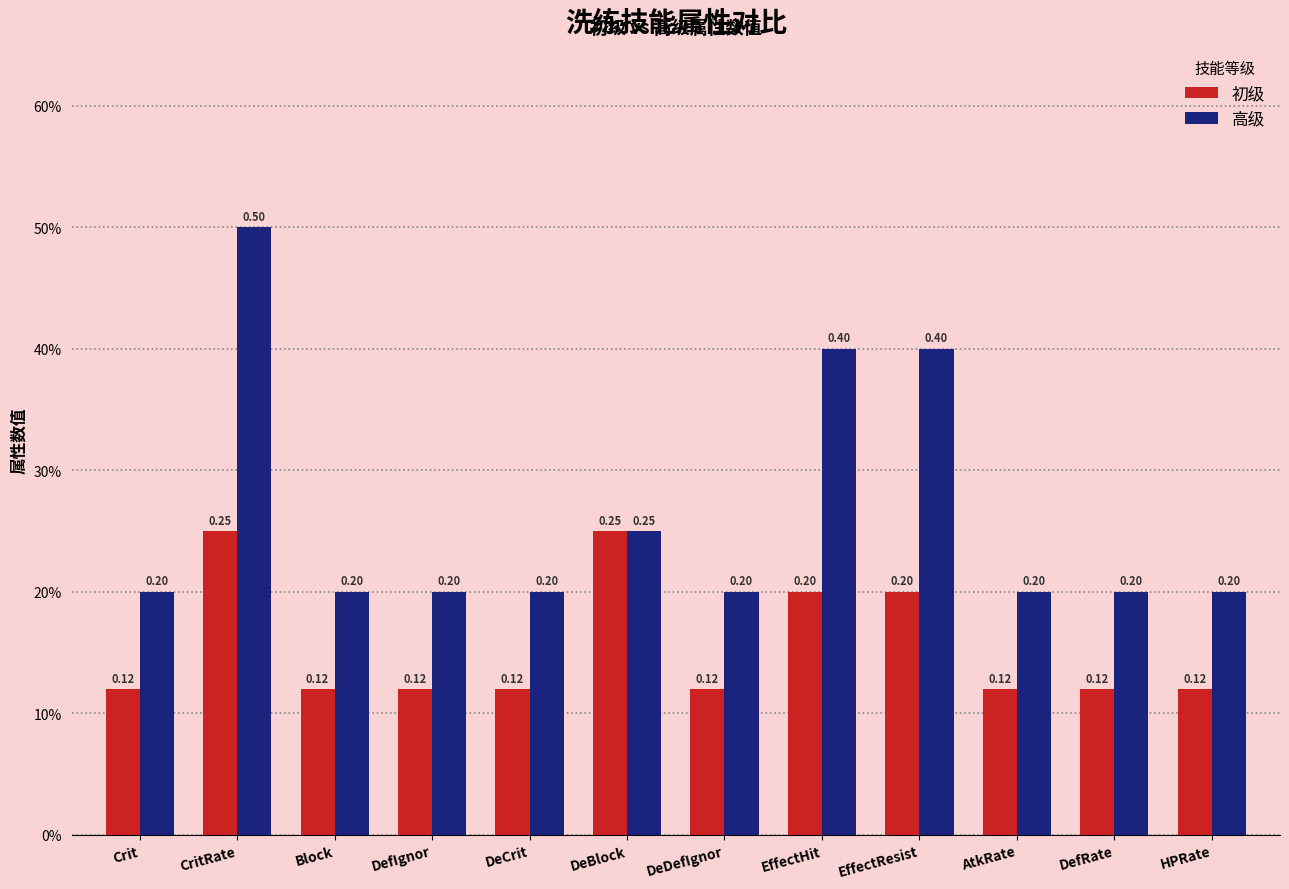

Is it true that 高级 equals 0.2 at DefRate?

True